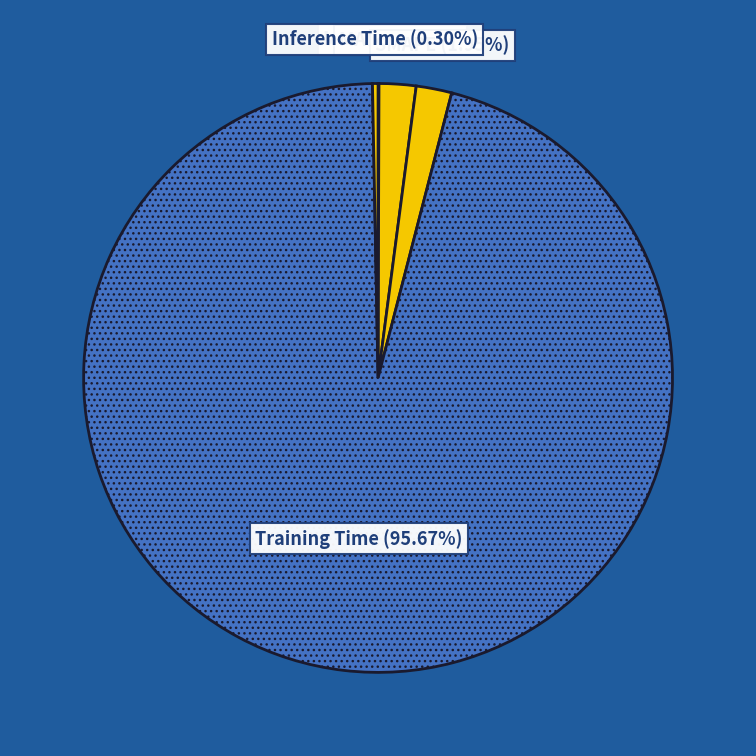

Which category has the biggest portion of the pie?

Training Time